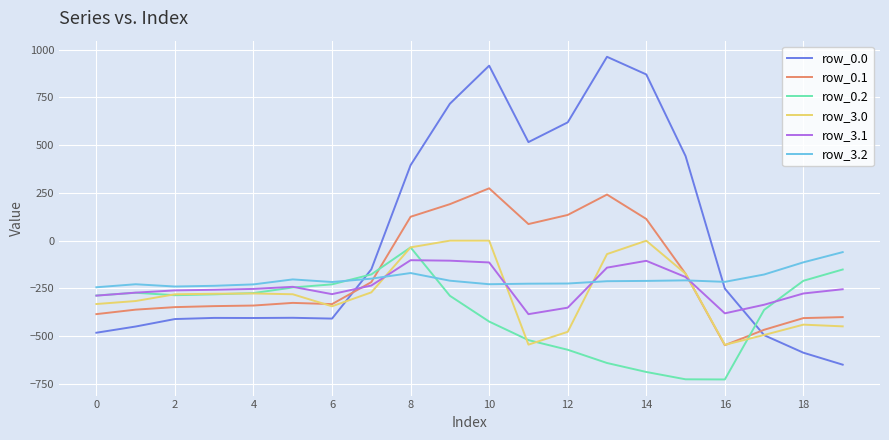

What is the minimum value for row_3.0?

-545.4